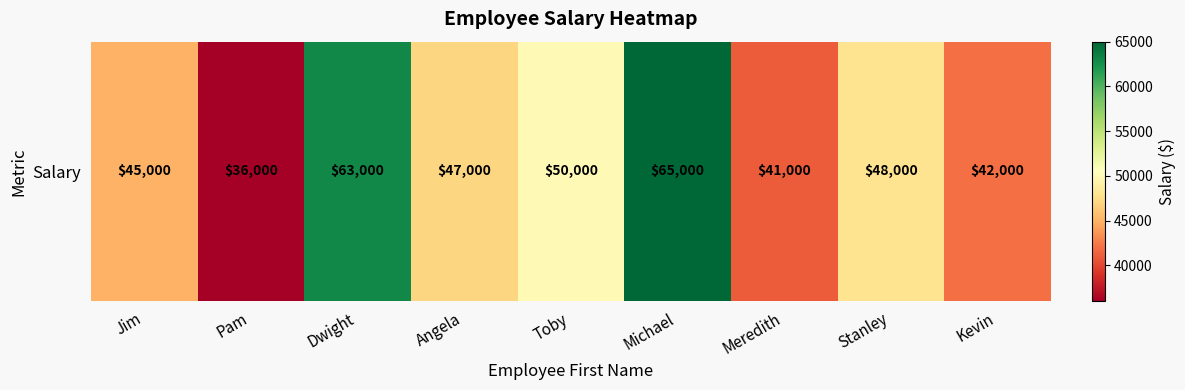

What is the sum of all values?

437000